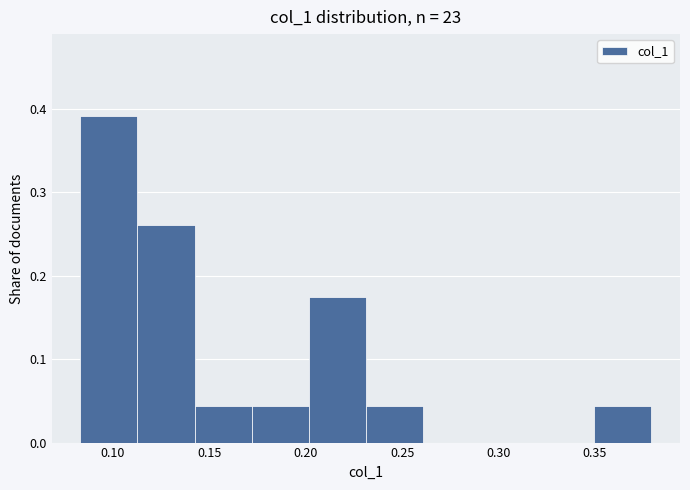

Reading left to right, list every bar in this chart as the range it spans on the x-axis followed by its height. Neither the bar edges nor the heights are printed on the chart, so give them approximately, as read against the axes.

0.085 to 0.115: 0.39
0.115 to 0.140: 0.26
0.140 to 0.170: 0.04
0.170 to 0.200: 0.04
0.200 to 0.230: 0.17
0.230 to 0.260: 0.04
0.260 to 0.290: 0
0.290 to 0.320: 0
0.320 to 0.350: 0
0.350 to 0.380: 0.04